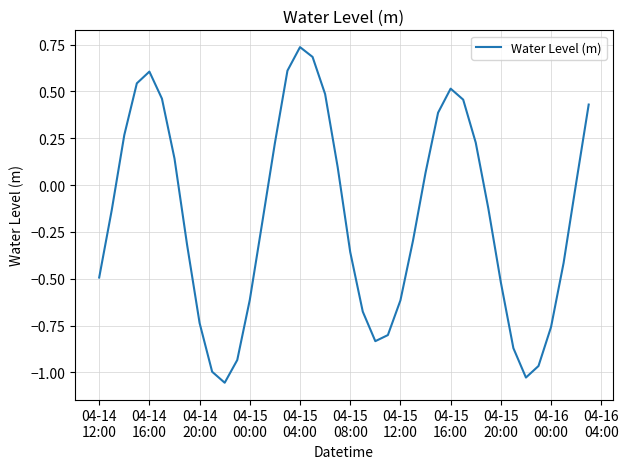

True or false: the data has more than 0 interior local peaks.

True